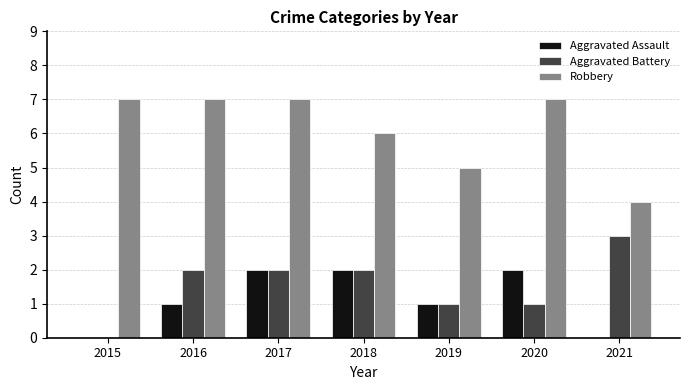

The value of Aggravated Battery at 2020 is 1. True or false?

True